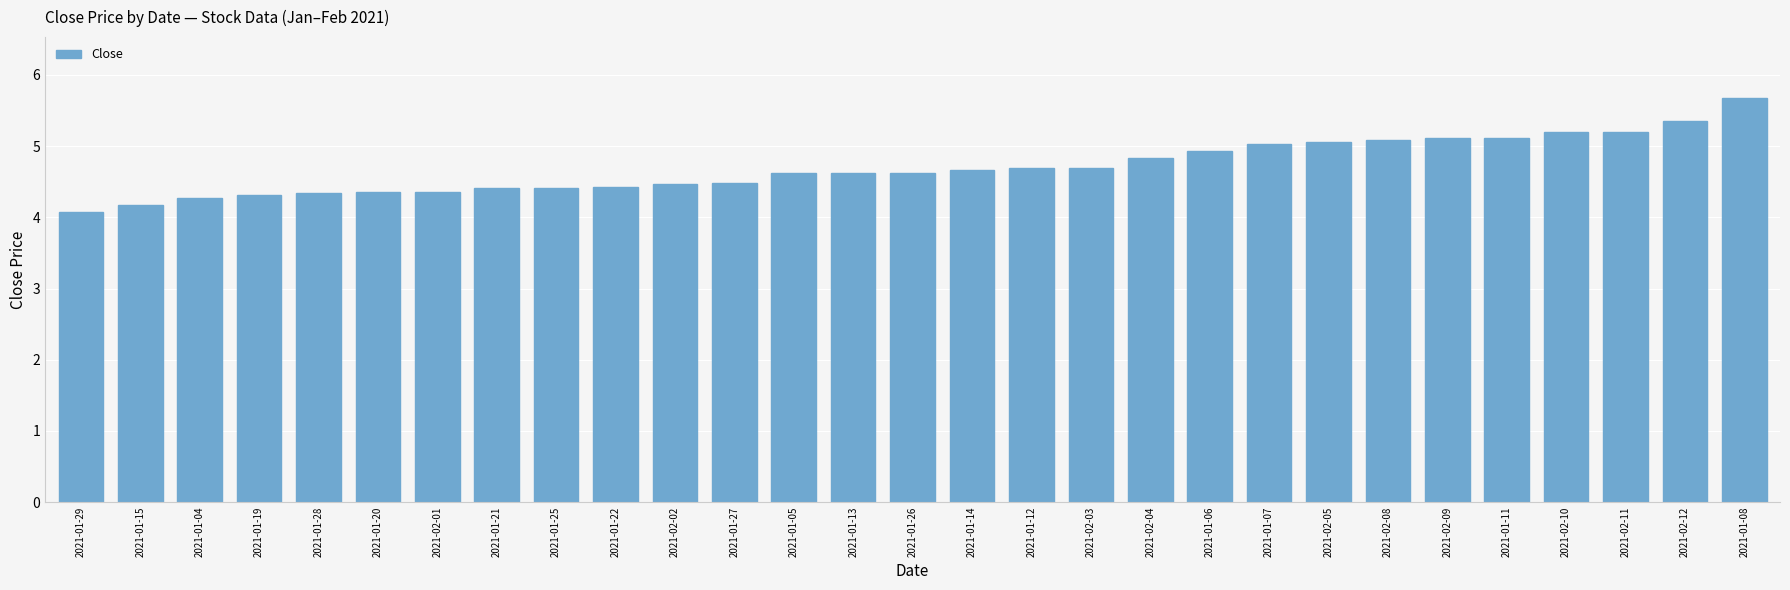

What is the difference between the values at 2021-01-04 and 2021-01-26?

0.4